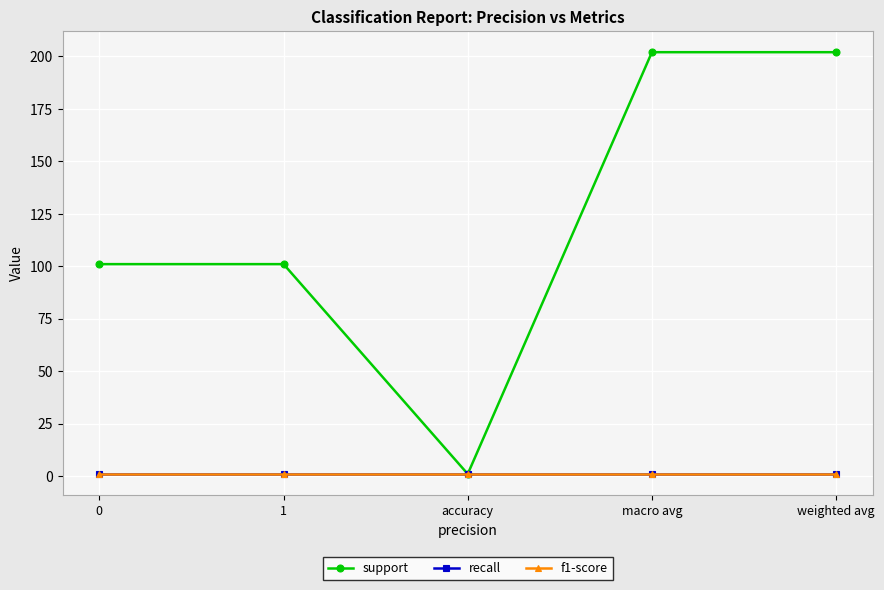

Reading right to left, list all the values displayed in this chart.

support: 202	202	1	101	101
recall: 1	1	1	1	1
f1-score: 1	1	1	1	1